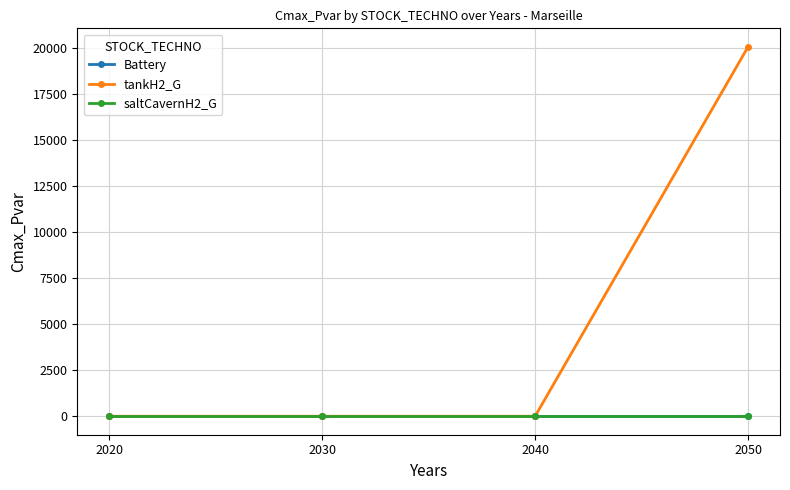

Does the chart have visible grid lines?

Yes